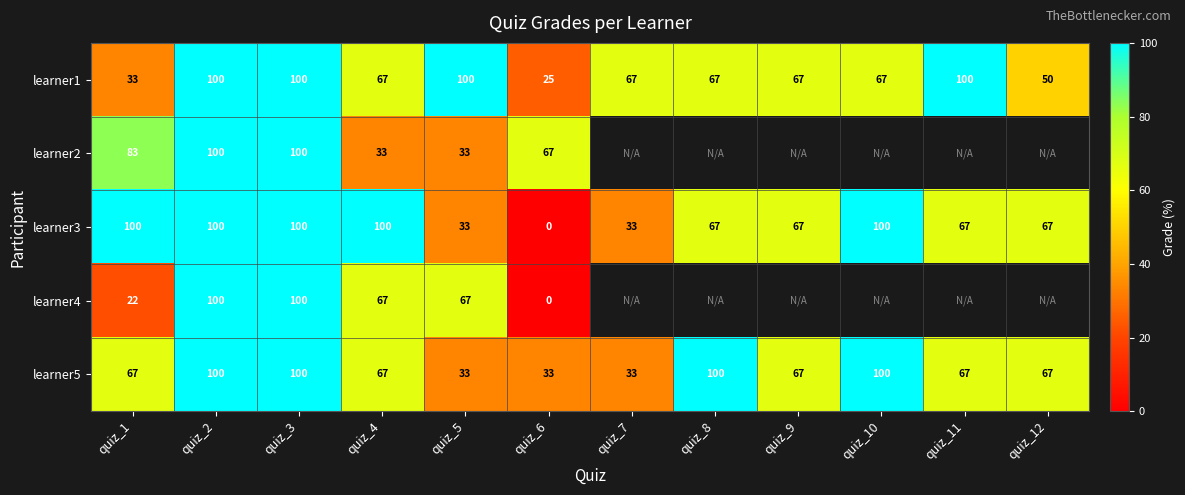

Count the learner1 values in the range 67 to 100.

9